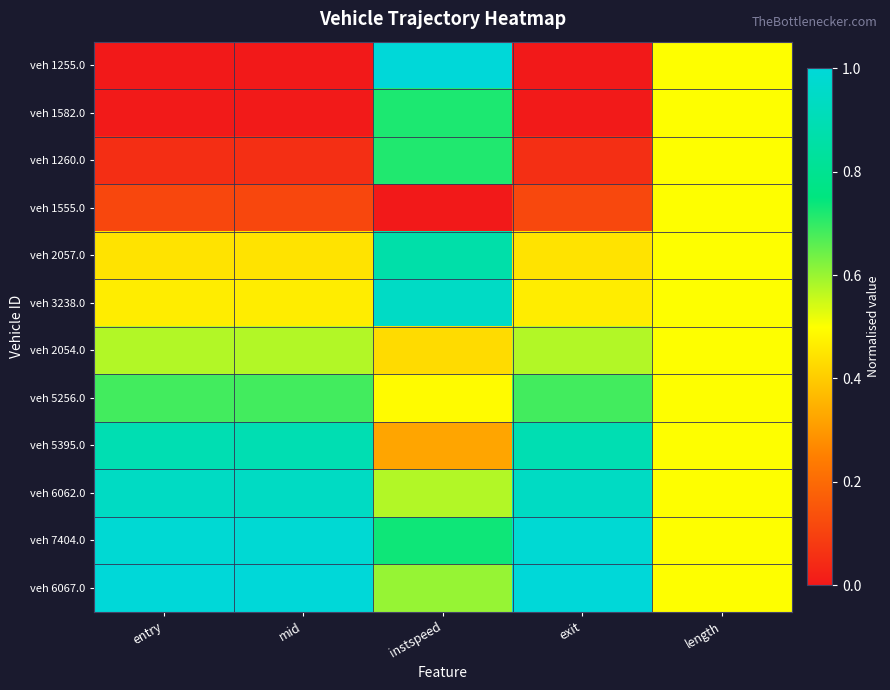

Reading left to right, what are all the values shown in this chart?

veh 1255.0: entry=0.0	mid=0.0	instspeed=1.0	exit=0.0	length=0.5
veh 1582.0: entry=0.0	mid=0.0	instspeed=0.7	exit=0.0	length=0.5
veh 1260.0: entry=0.1	mid=0.1	instspeed=0.7	exit=0.1	length=0.5
veh 1555.0: entry=0.1	mid=0.1	instspeed=0.0	exit=0.1	length=0.5
veh 2057.0: entry=0.4	mid=0.4	instspeed=0.9	exit=0.4	length=0.5
veh 3238.0: entry=0.5	mid=0.5	instspeed=0.9	exit=0.5	length=0.5
veh 2054.0: entry=0.6	mid=0.6	instspeed=0.4	exit=0.6	length=0.5
veh 5256.0: entry=0.7	mid=0.7	instspeed=0.5	exit=0.7	length=0.5
veh 5395.0: entry=0.9	mid=0.9	instspeed=0.3	exit=0.9	length=0.5
veh 6062.0: entry=0.9	mid=0.9	instspeed=0.6	exit=0.9	length=0.5
veh 7404.0: entry=1.0	mid=1.0	instspeed=0.7	exit=1.0	length=0.5
veh 6067.0: entry=1.0	mid=1.0	instspeed=0.6	exit=1.0	length=0.5